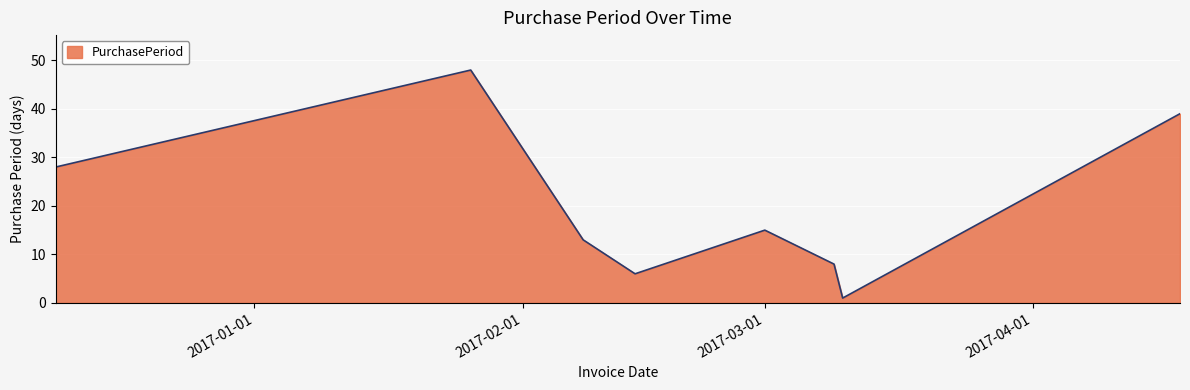

How many interior local valleys (lower than both neighbors) does the data have?

2